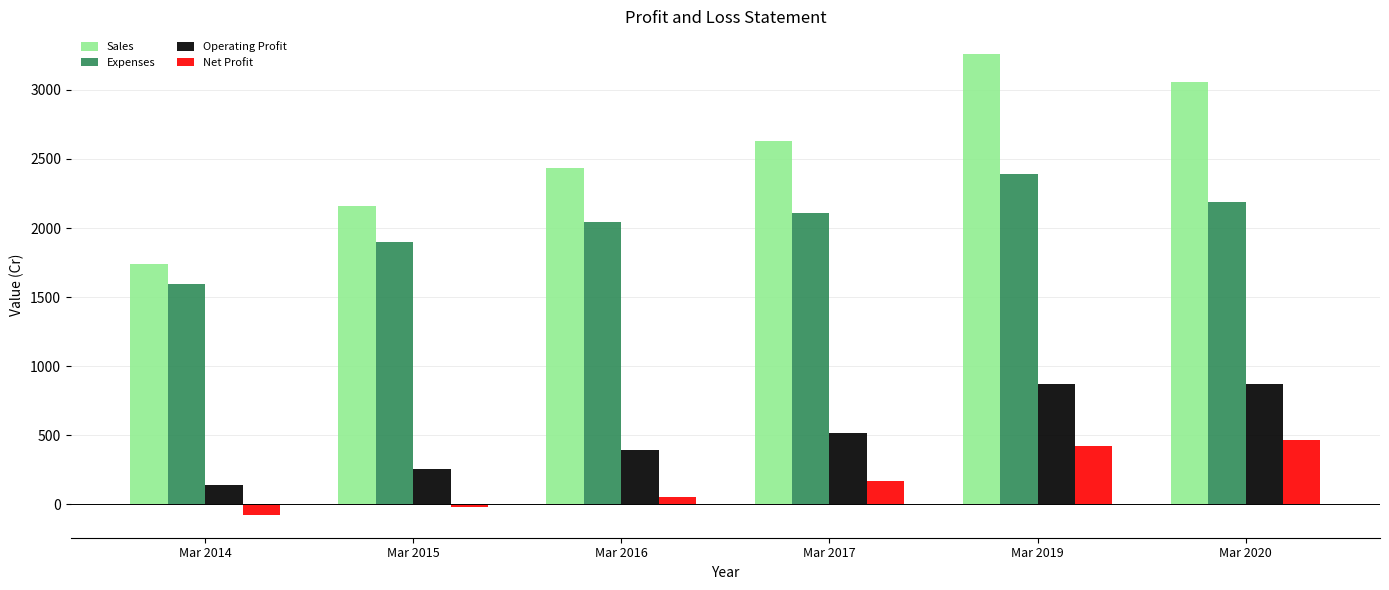

Which series has the widest spread of values?

Sales